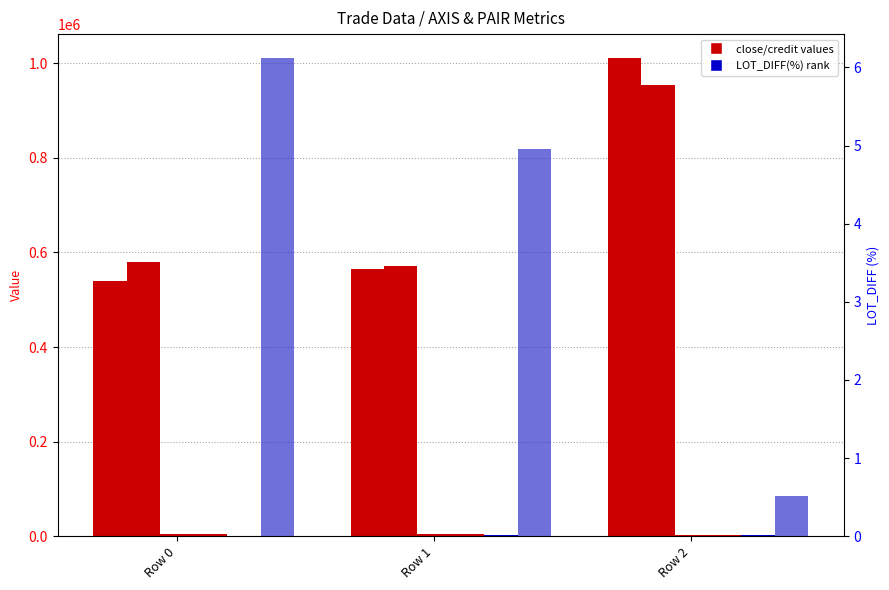

What is the total value across all series at Row 1?

1149687.9